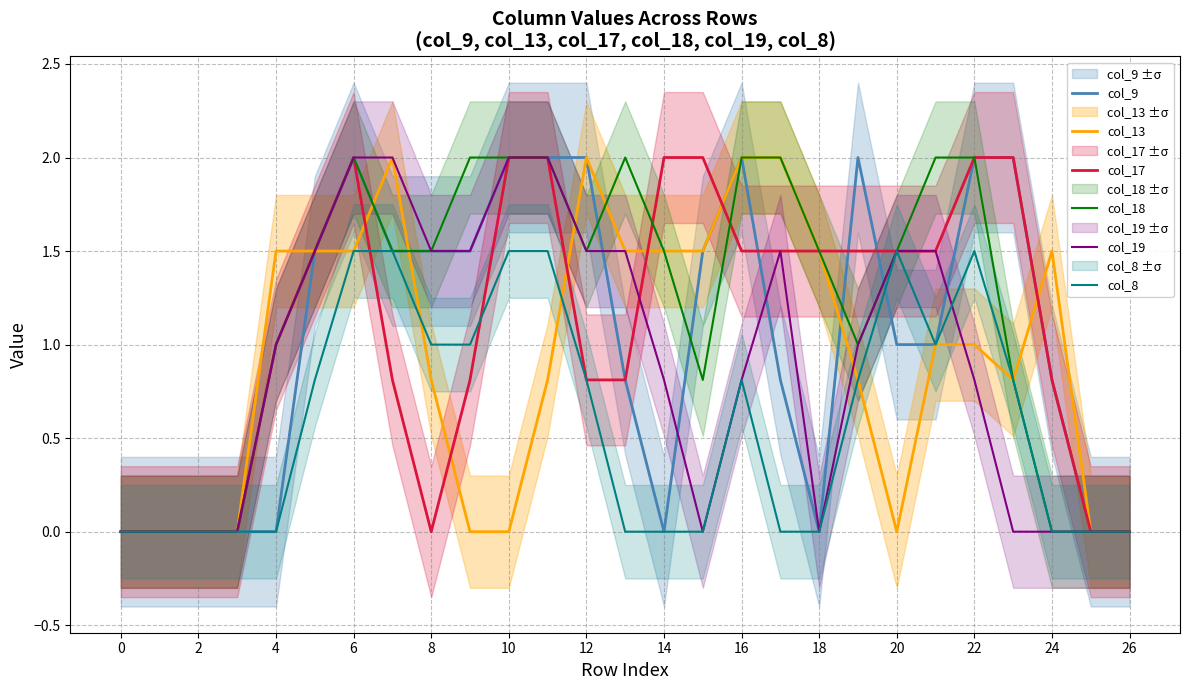

The value of col_18 at 25 is 0.0. True or false?

True